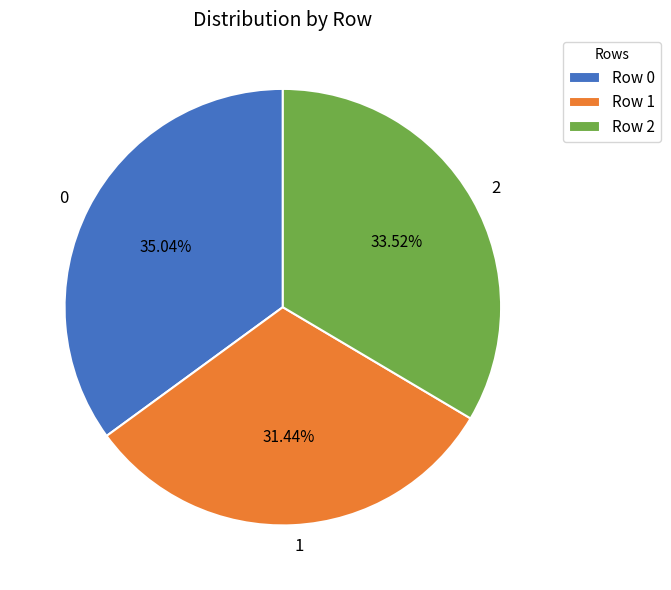

True or false: 2 accounts for 34% of the total.

True